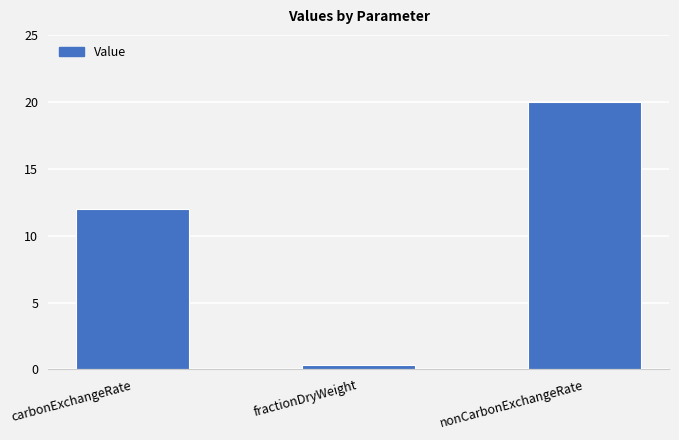

List the labels in order of value, smallest first.

fractionDryWeight, carbonExchangeRate, nonCarbonExchangeRate